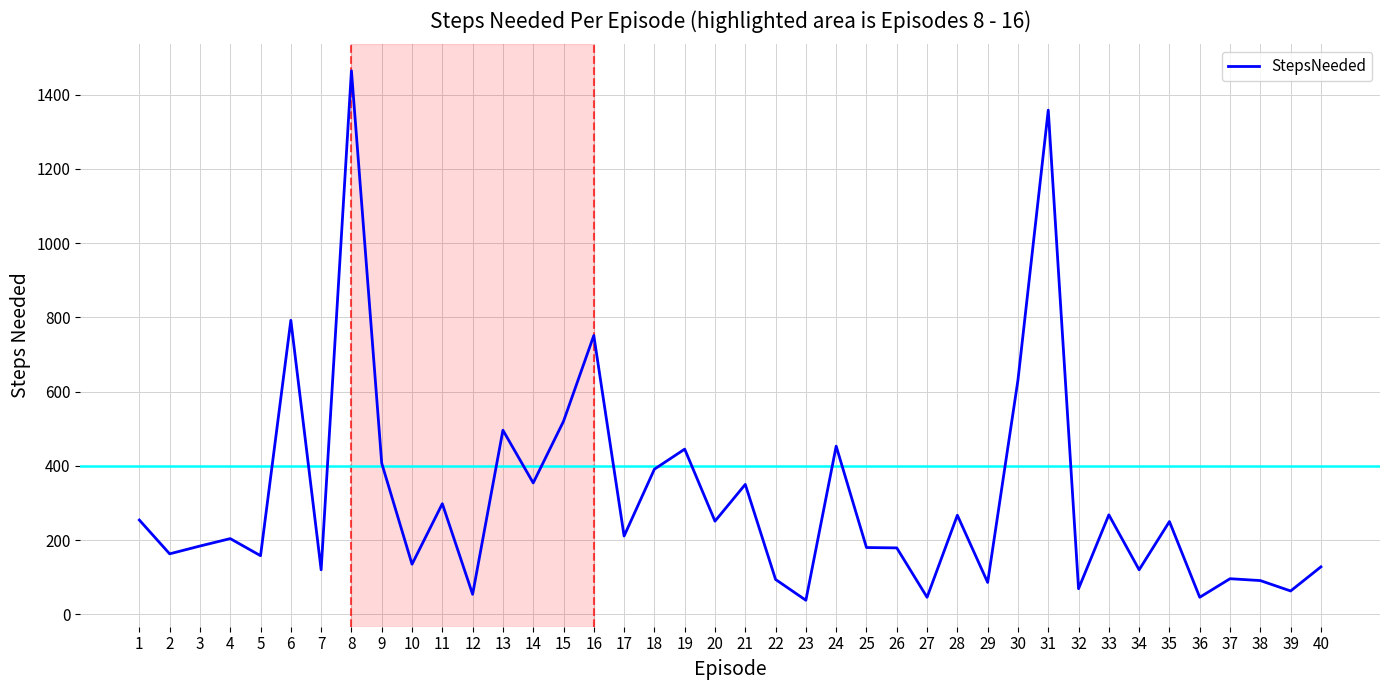

How many lines are shown in the chart?

1